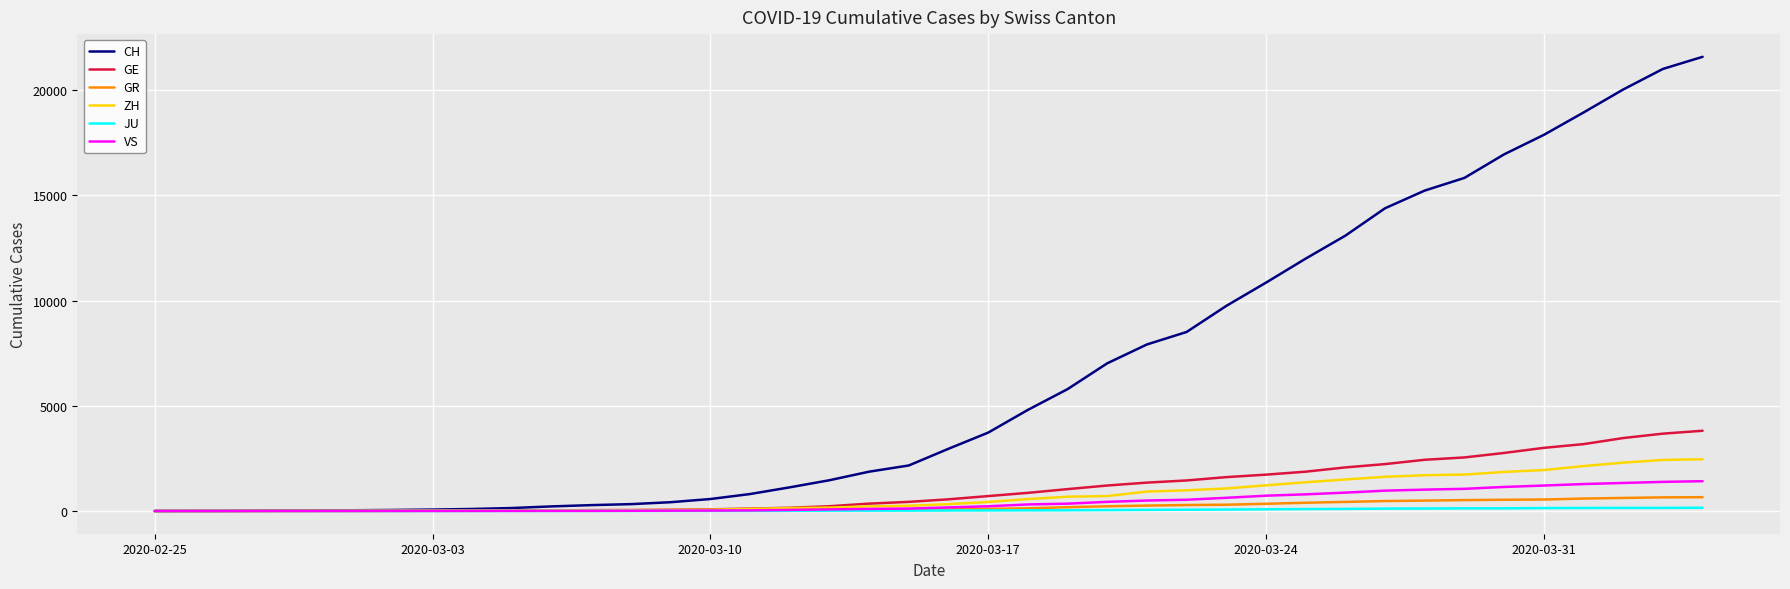

What is the average value of the VS series?

420